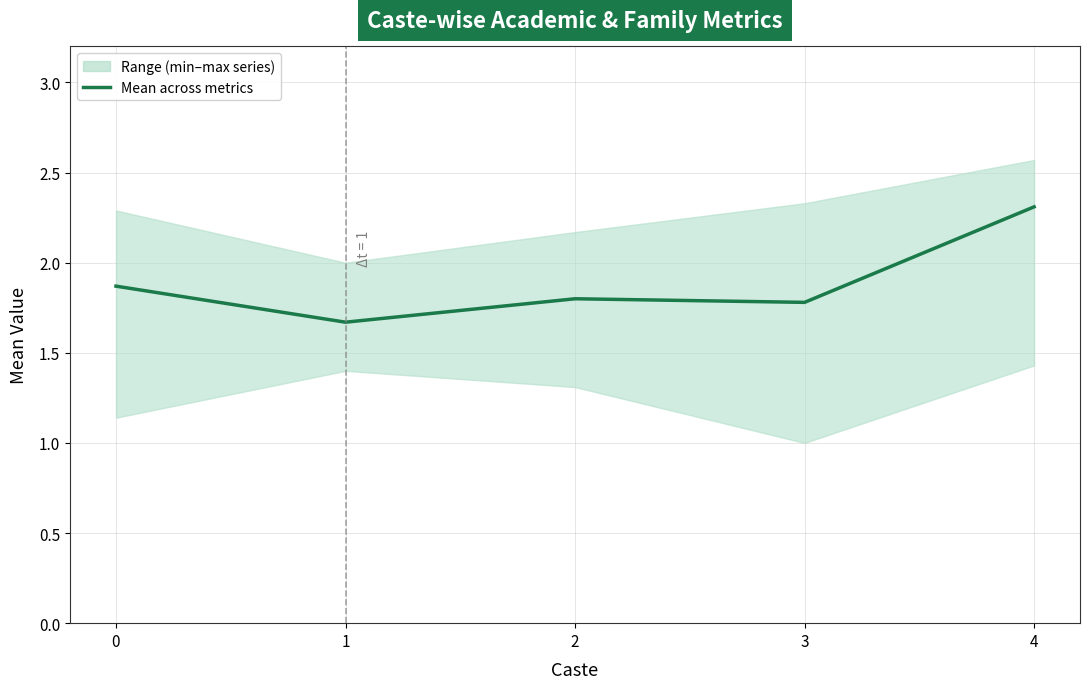

List the labels in order of value, smallest first.

1, 3, 2, 0, 4